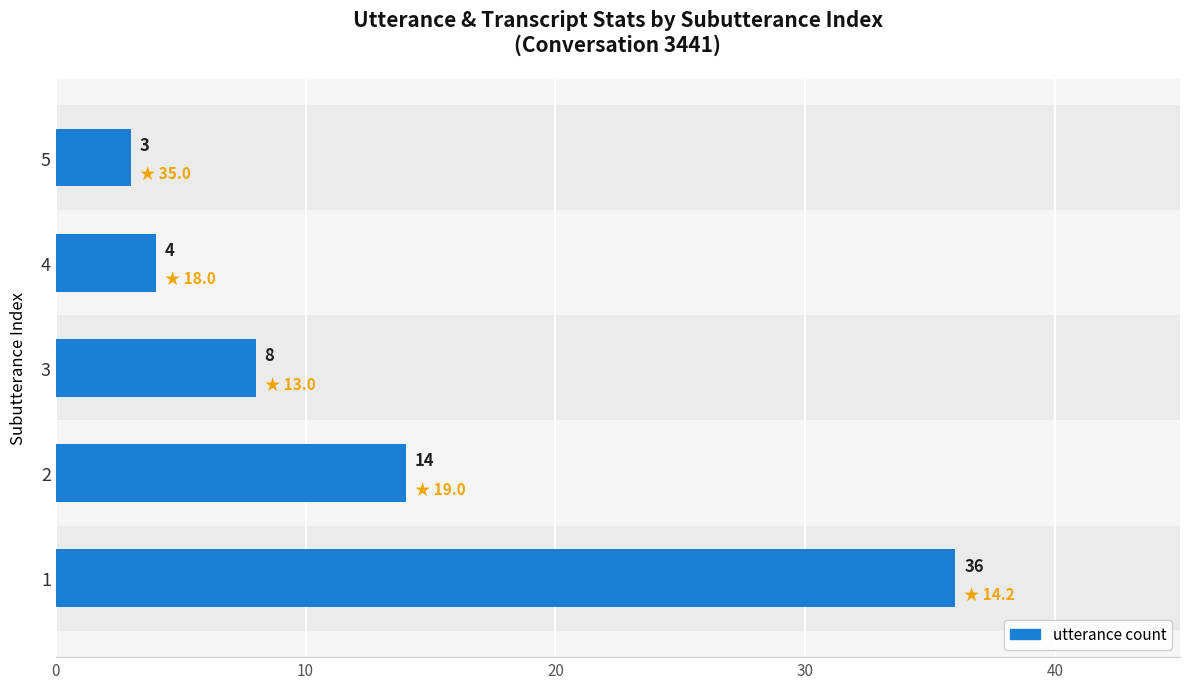

Reading top to bottom, what are all the values shown in this chart?

5=3	4=4	3=8	2=14	1=36